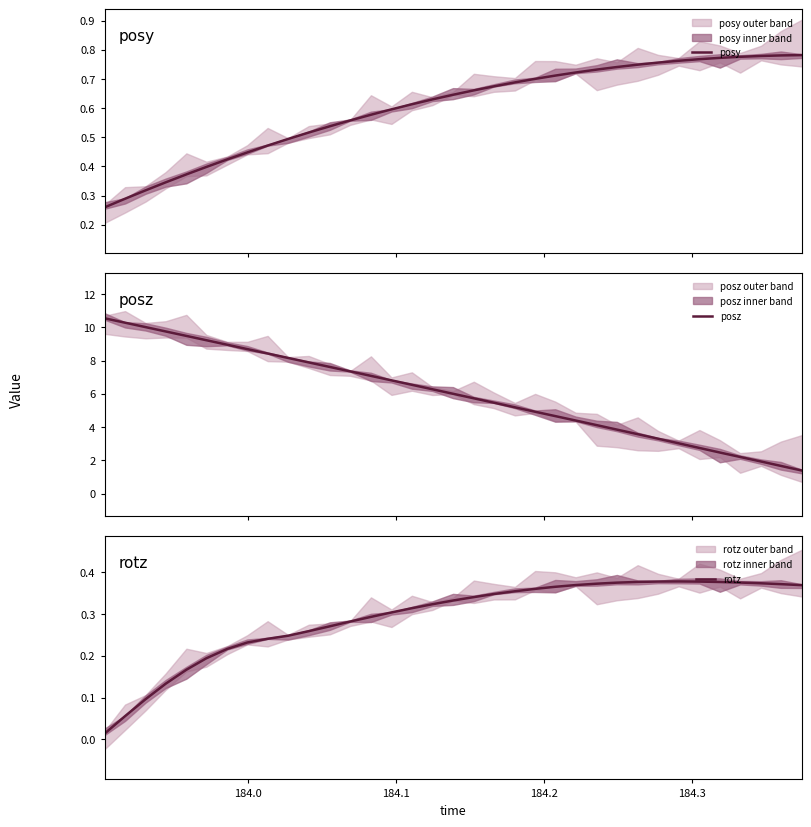

What is the minimum value for posz?

1.4